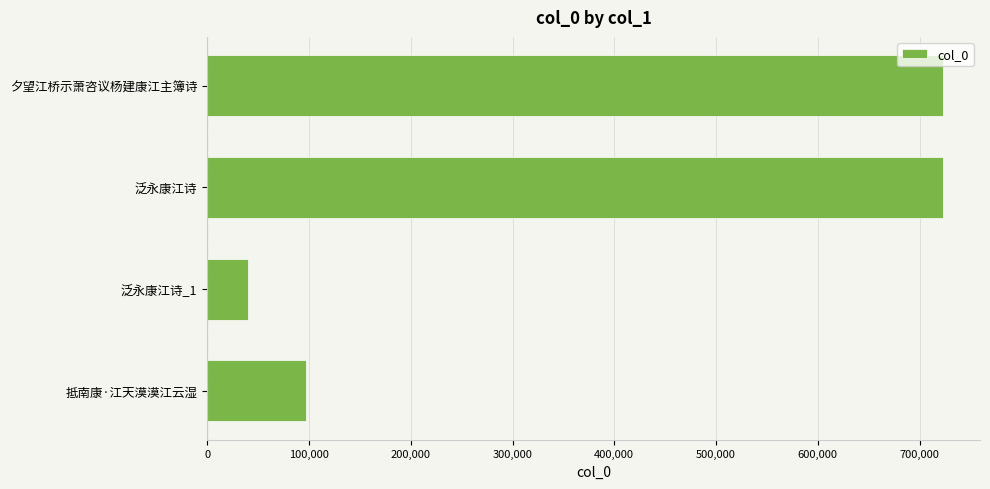

What is the difference between the maximum and second lowest values?

626150